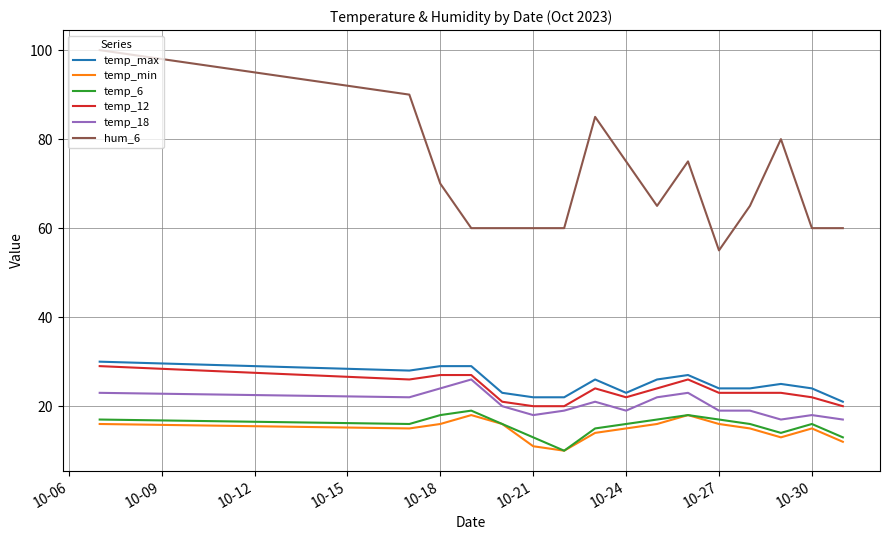

What is the minimum value for hum_6?

55